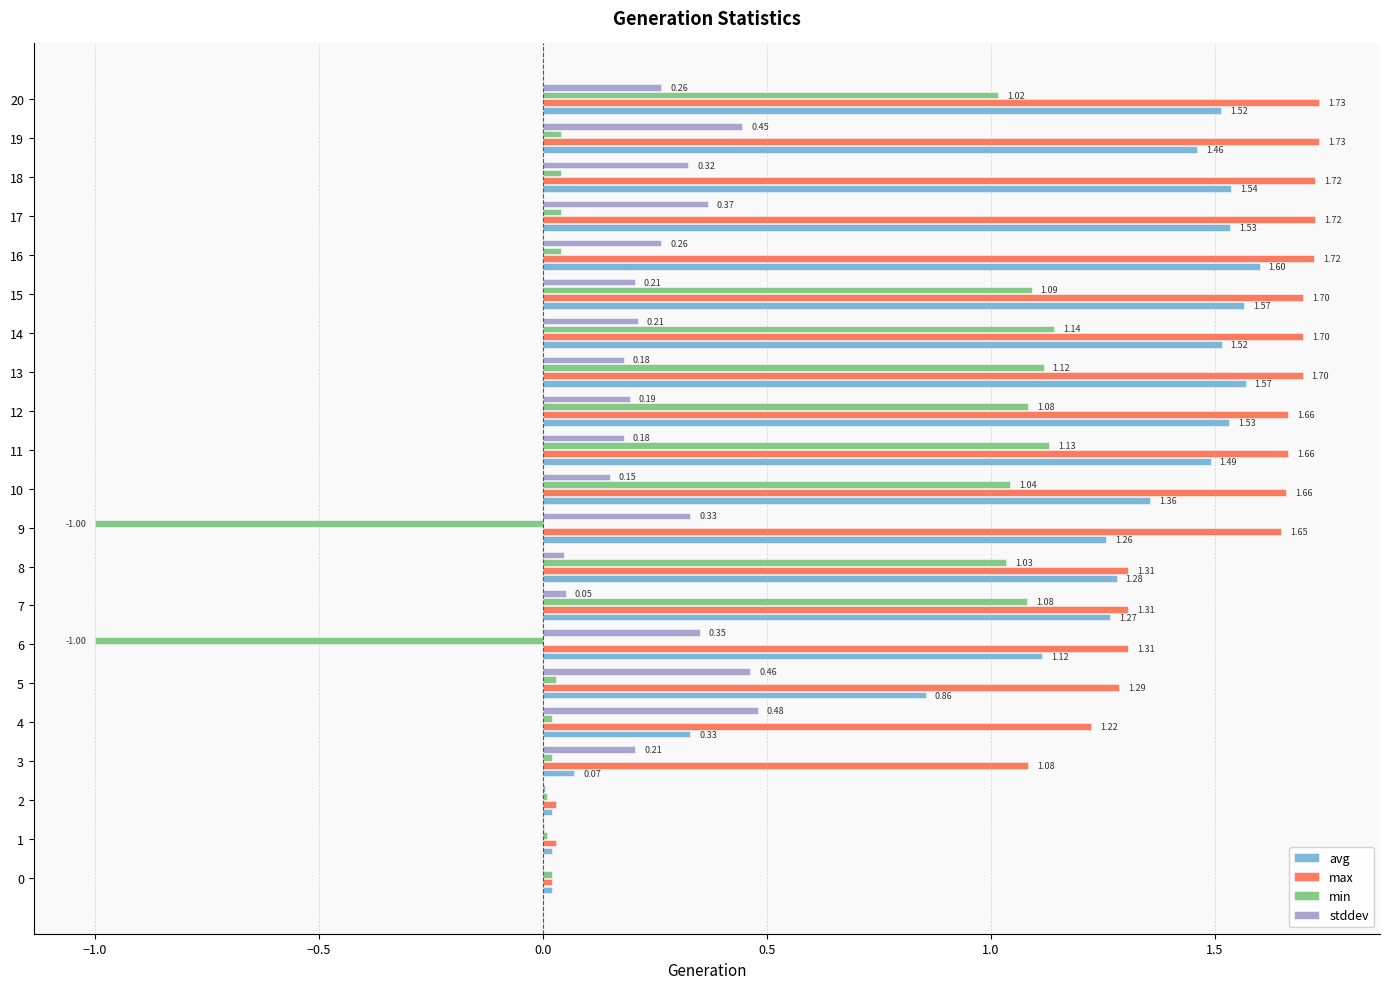

What is the sum of the max values at 16 and 2?

1.8